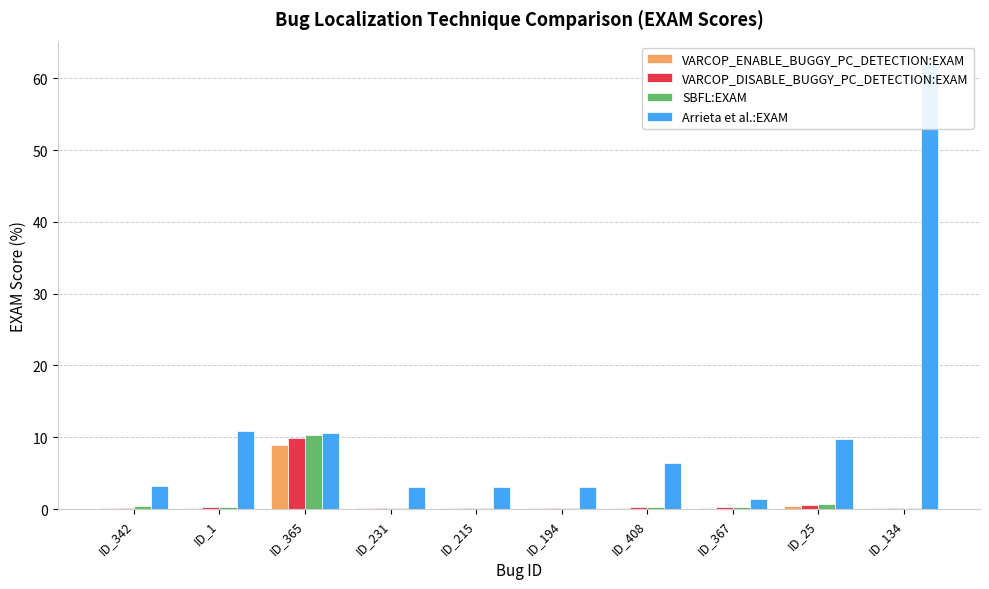

What is the smallest value displayed?

0.1